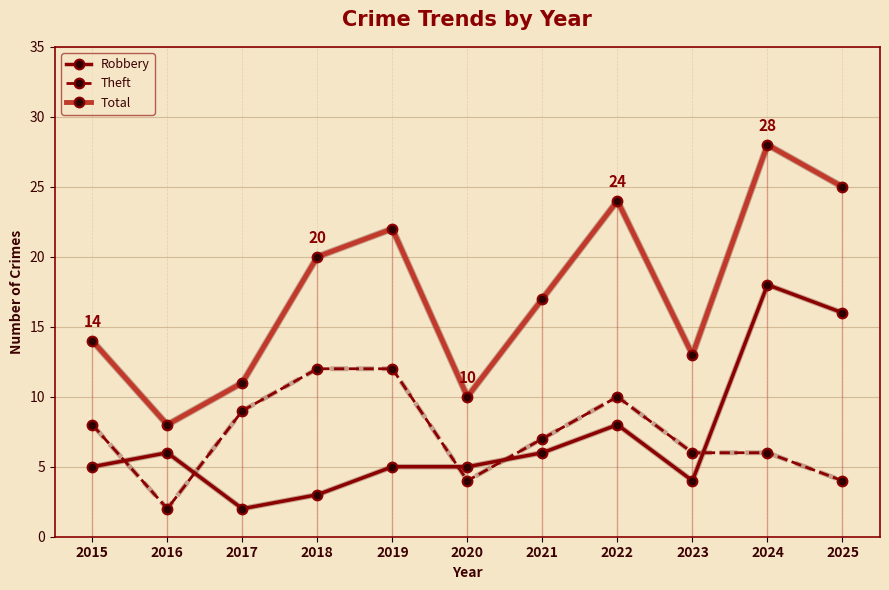

Which category has the highest value in the Total series?

2024